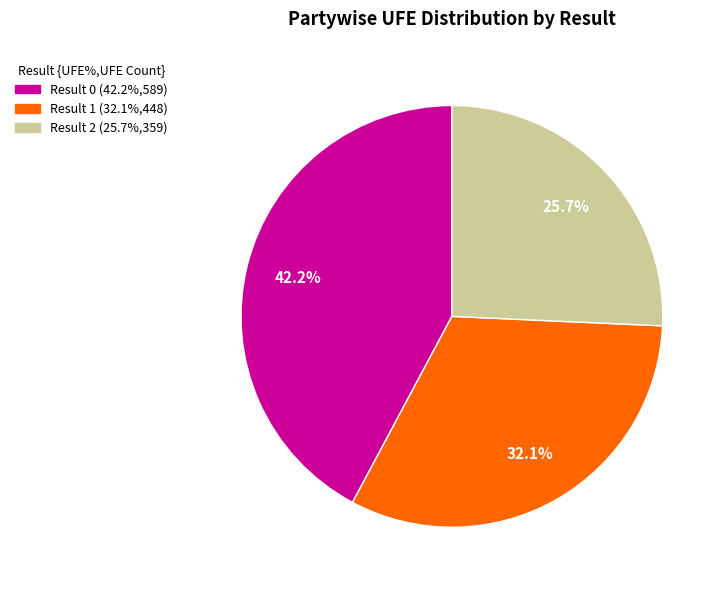

Is there a majority slice in this chart?

No